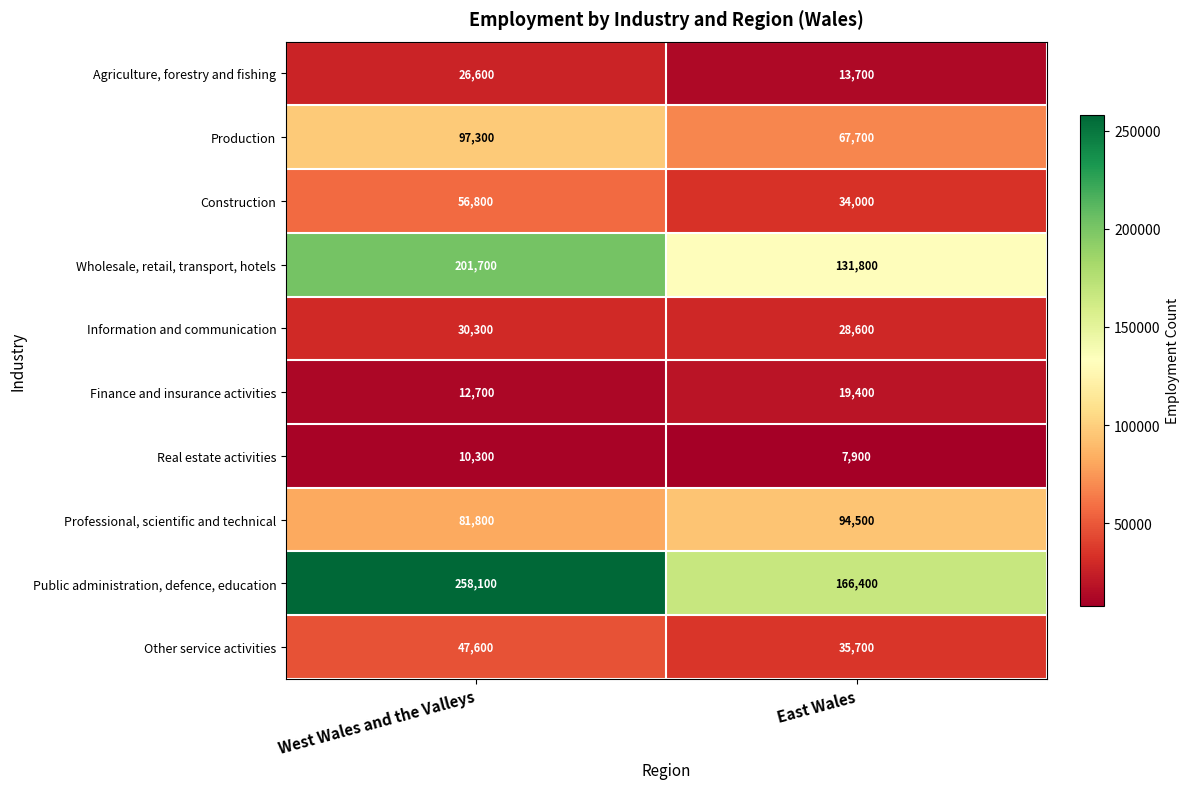

Rank the series at East Wales from highest to lowest value.

Public administration, defence, education, Wholesale, retail, transport, hotels, Professional, scientific and technical, Production, Other service activities, Construction, Information and communication, Finance and insurance activities, Agriculture, forestry and fishing, Real estate activities